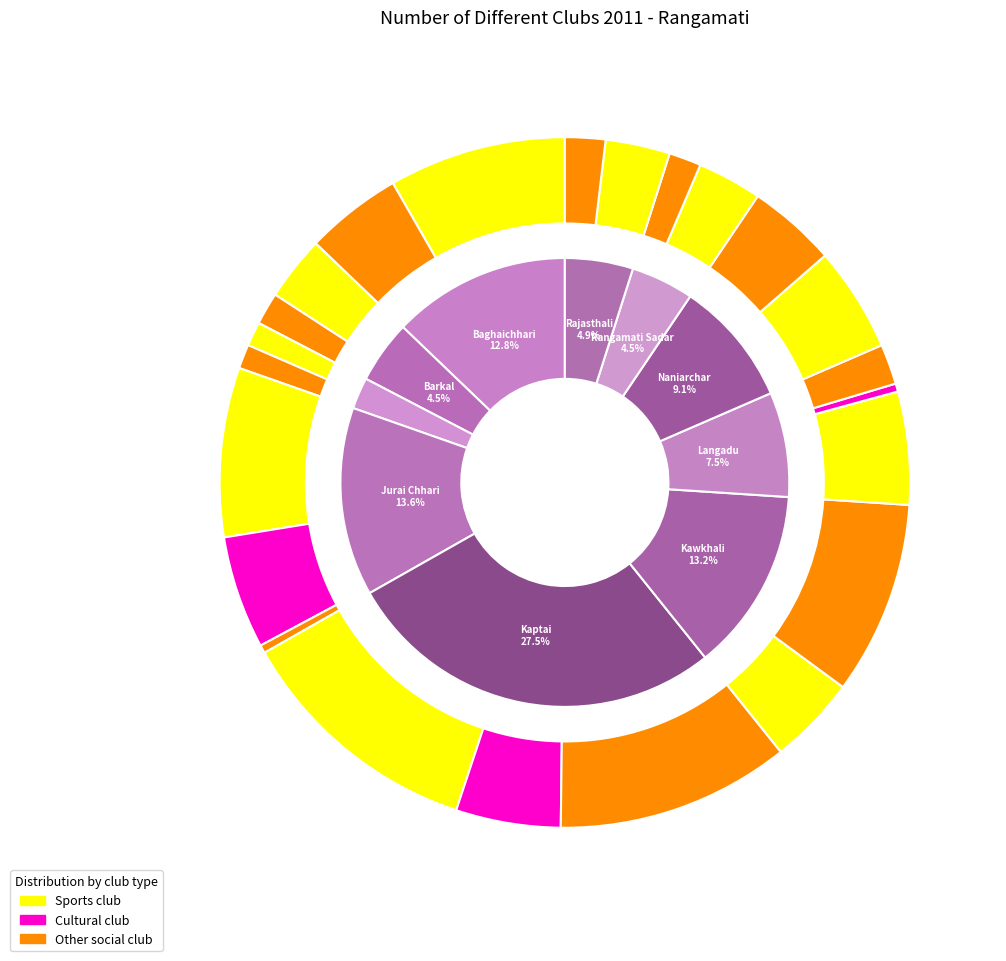

What is the total percentage of cultural_club and 5?

13.7%